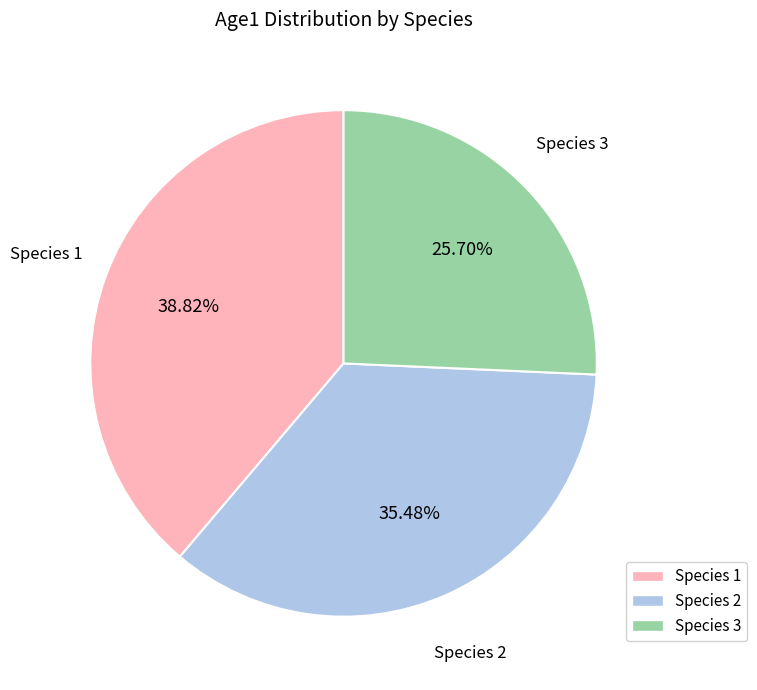

How many segments does this pie chart have?

3